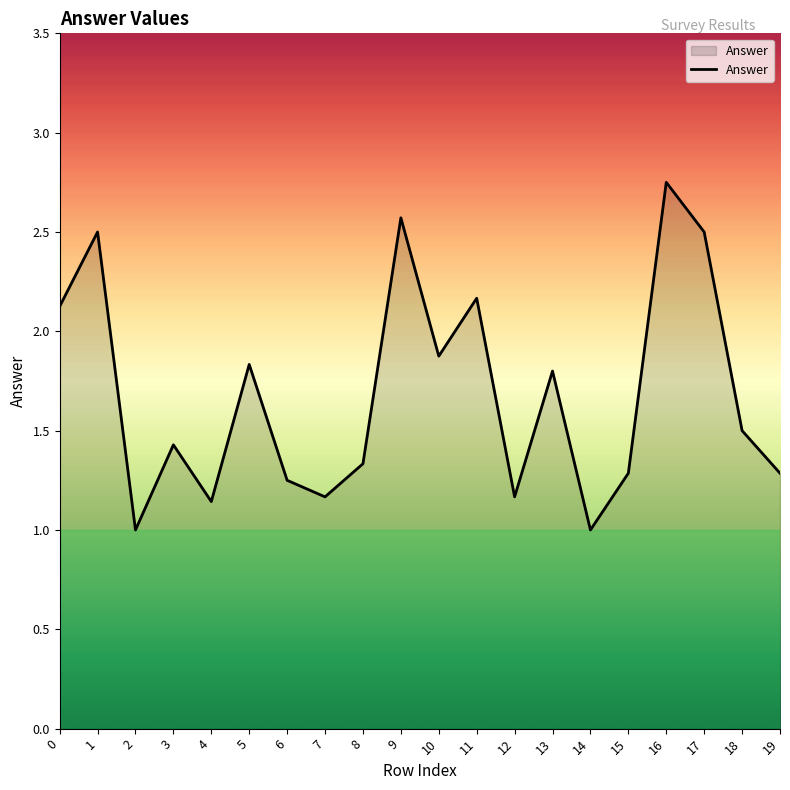

What is the sum of the values at 19 and 1?

3.8